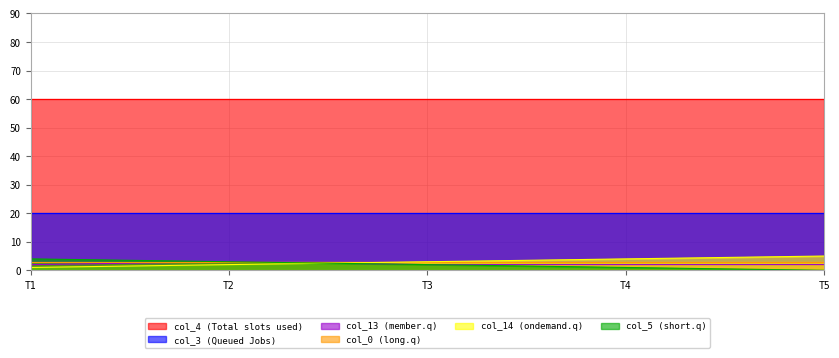

True or false: col_14 (ondemand.q) and col_4 (Total slots used) cross at least once.

False